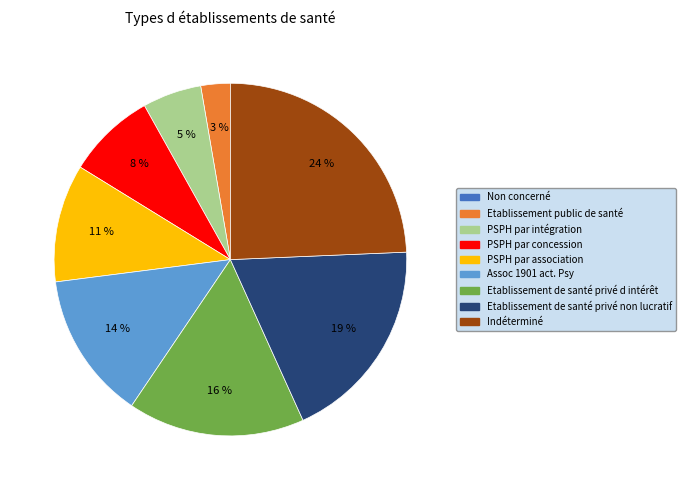

Does PSPH par intégration represent more than half of the total?

No